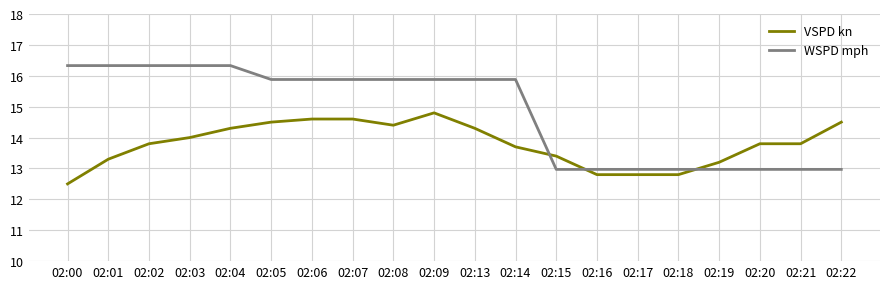

At which label does WSPD mph first exceed 15?

02:00